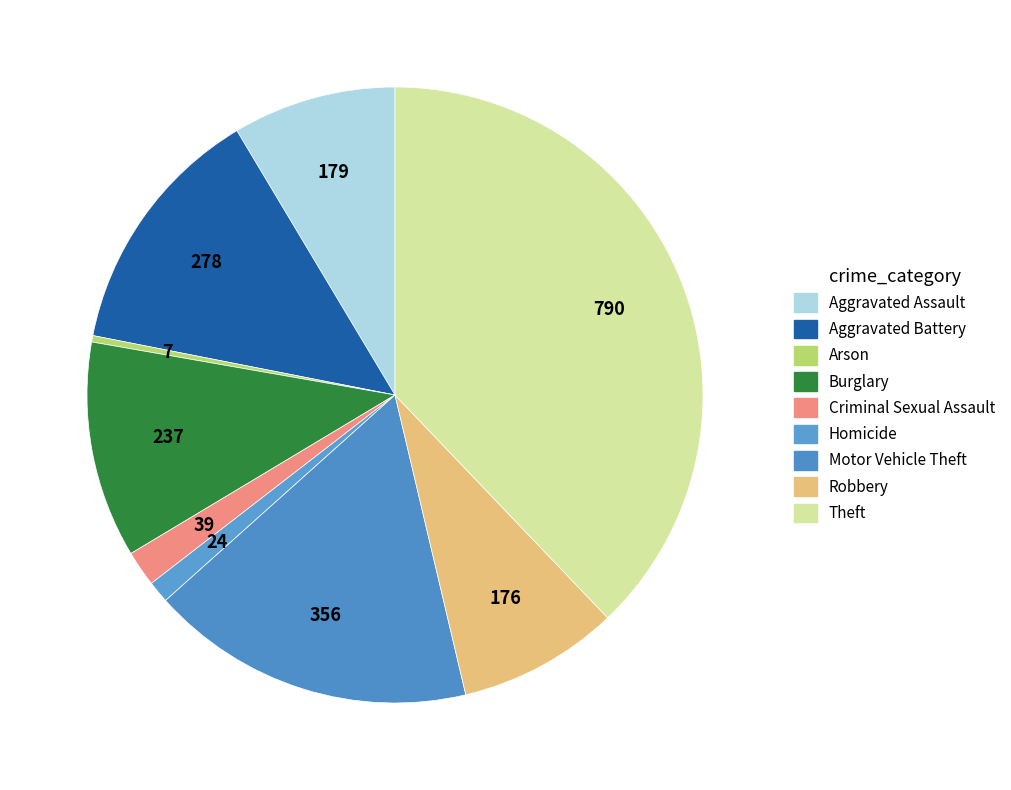

What is the change in value from Criminal Sexual Assault to Robbery?

+137